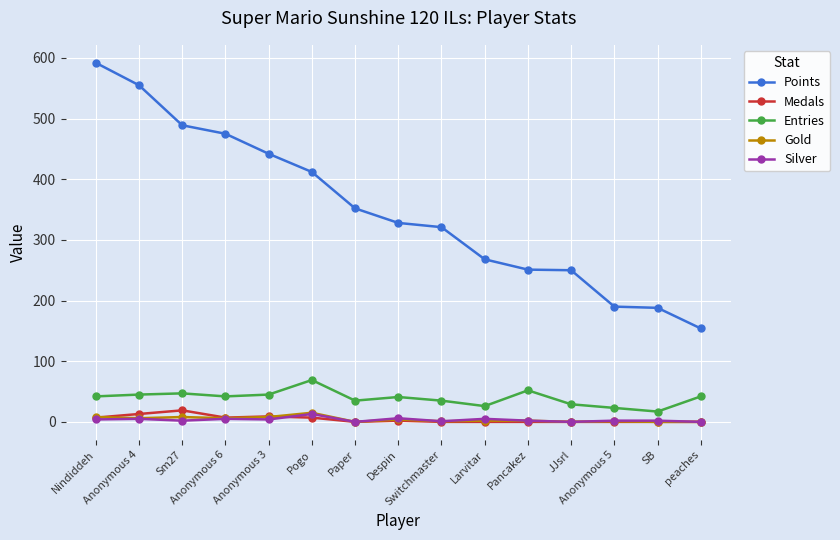

Count the number of categories in the chart.

15